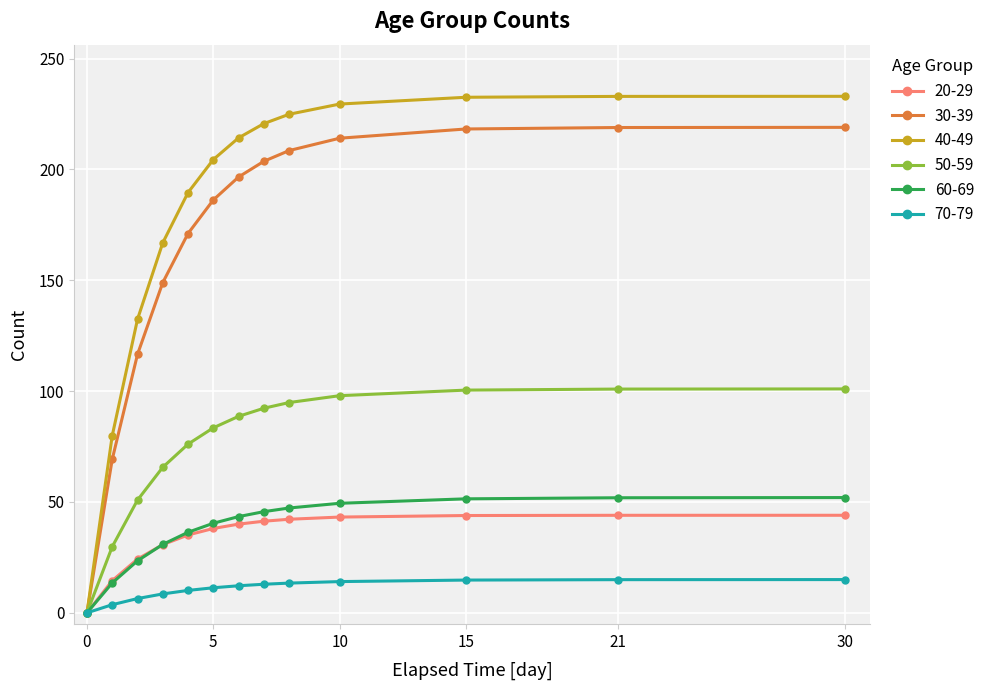

Which series has the largest total across all categories?

40-49